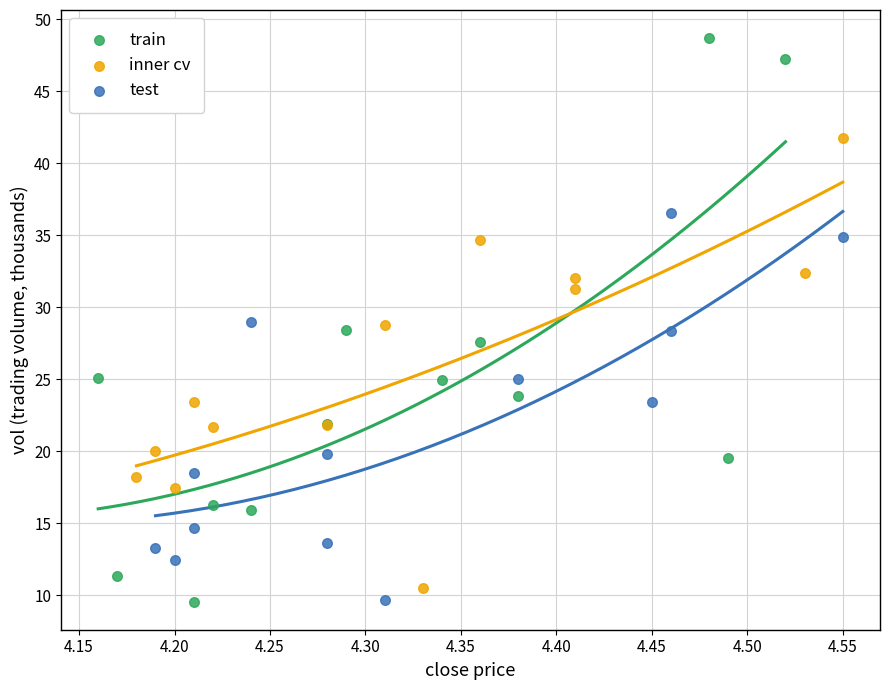

Which series reaches the maximum Y coordinate?

train